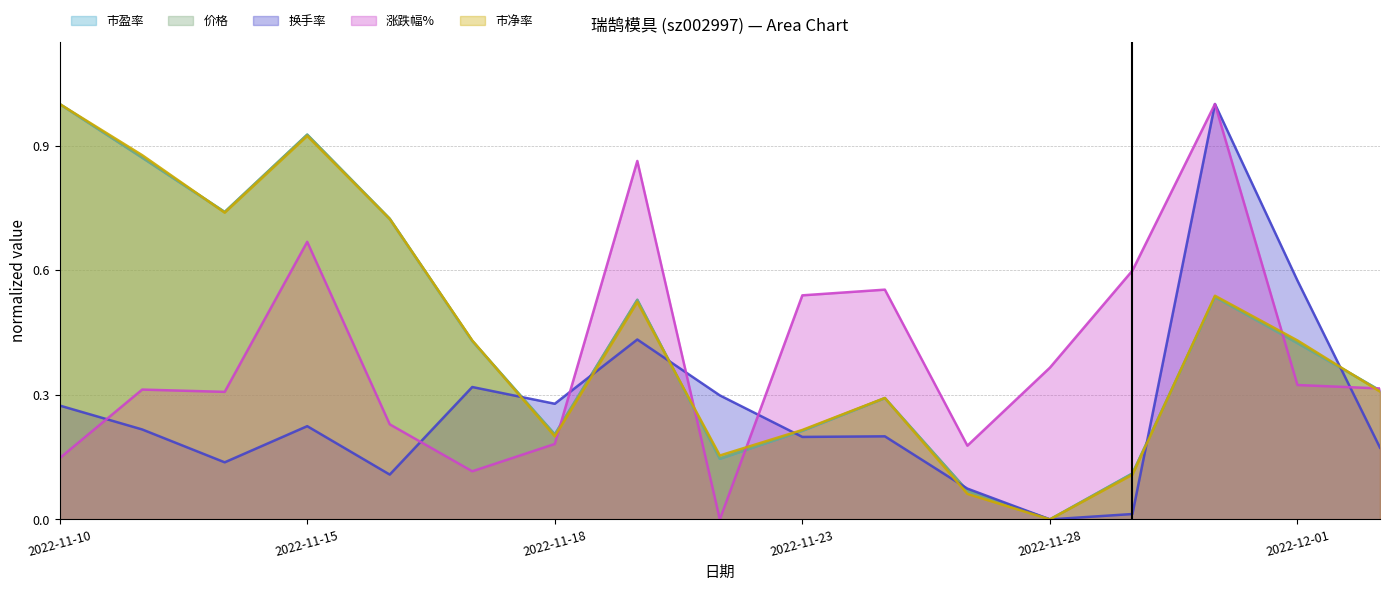

What are all the series names shown in the legend?

市盈率, 价格, 换手率, 涨跌幅%, 市净率